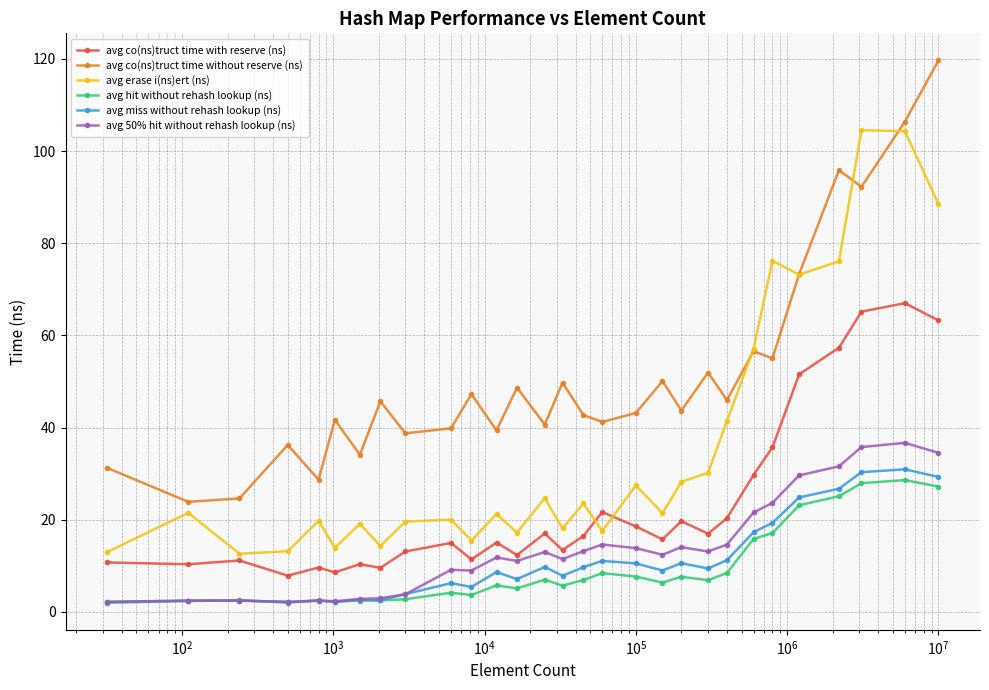

Which series has the largest range (max minus min)?

avg co(ns)truct time without reserve (ns)